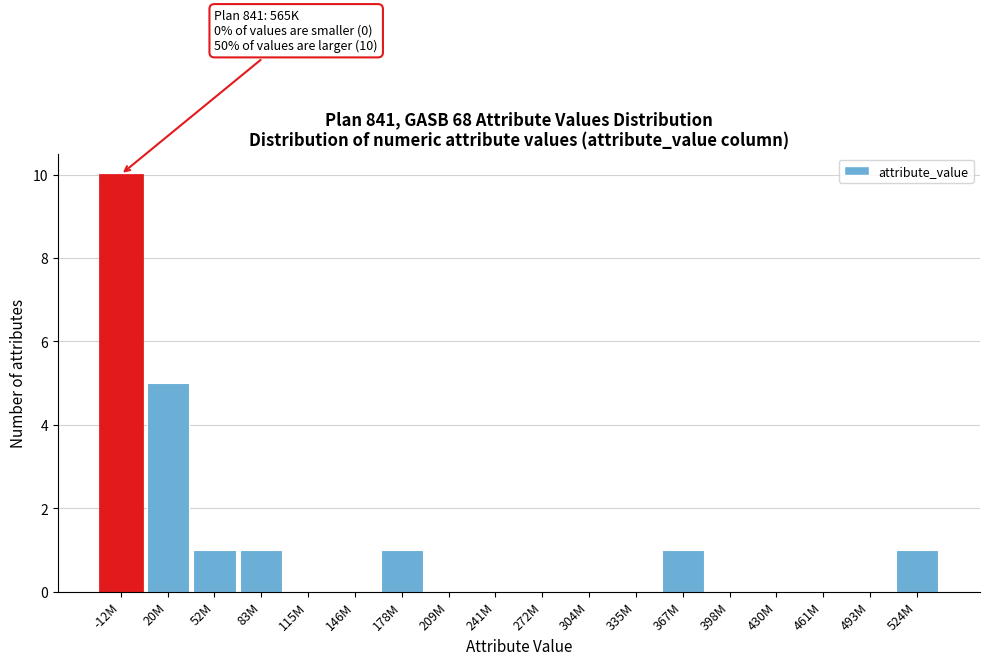

Reading left to right, extract all data points from this chart.

-12M=10	20M=5	52M=1	83M=1	115M=0	146M=0	178M=1	209M=0	241M=0	272M=0	304M=0	335M=0	367M=1	398M=0	430M=0	461M=0	493M=0	524M=1